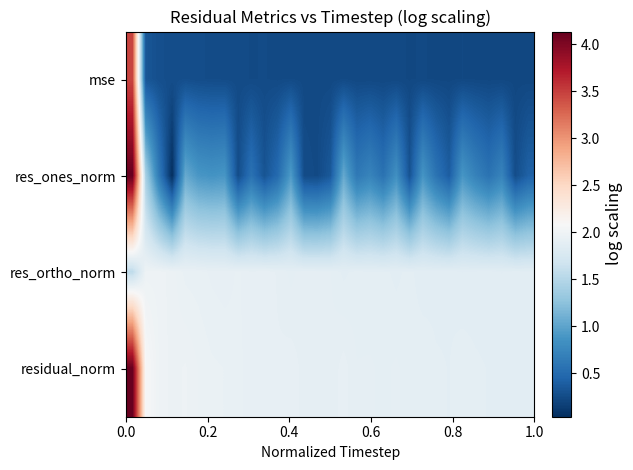

At how many categories does at least one series exceed 1?

31